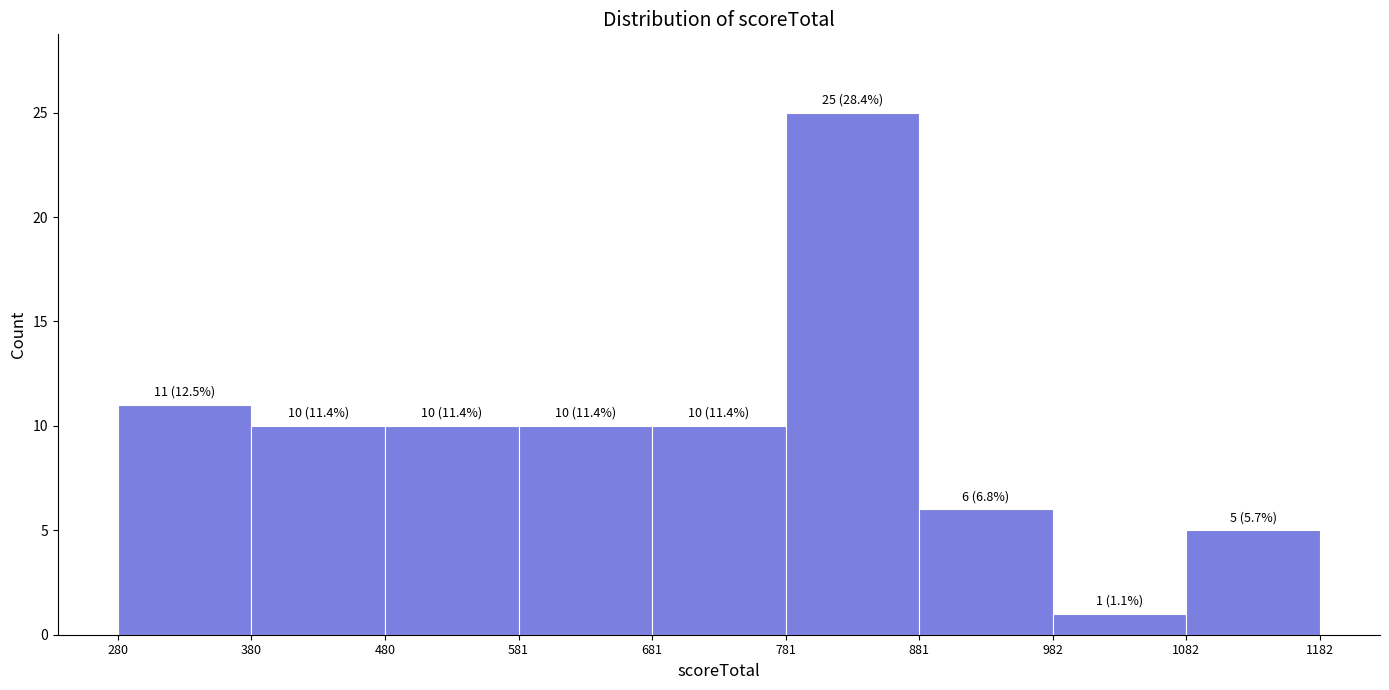

Which range on the x-axis has the tallest bar?

781 to 881